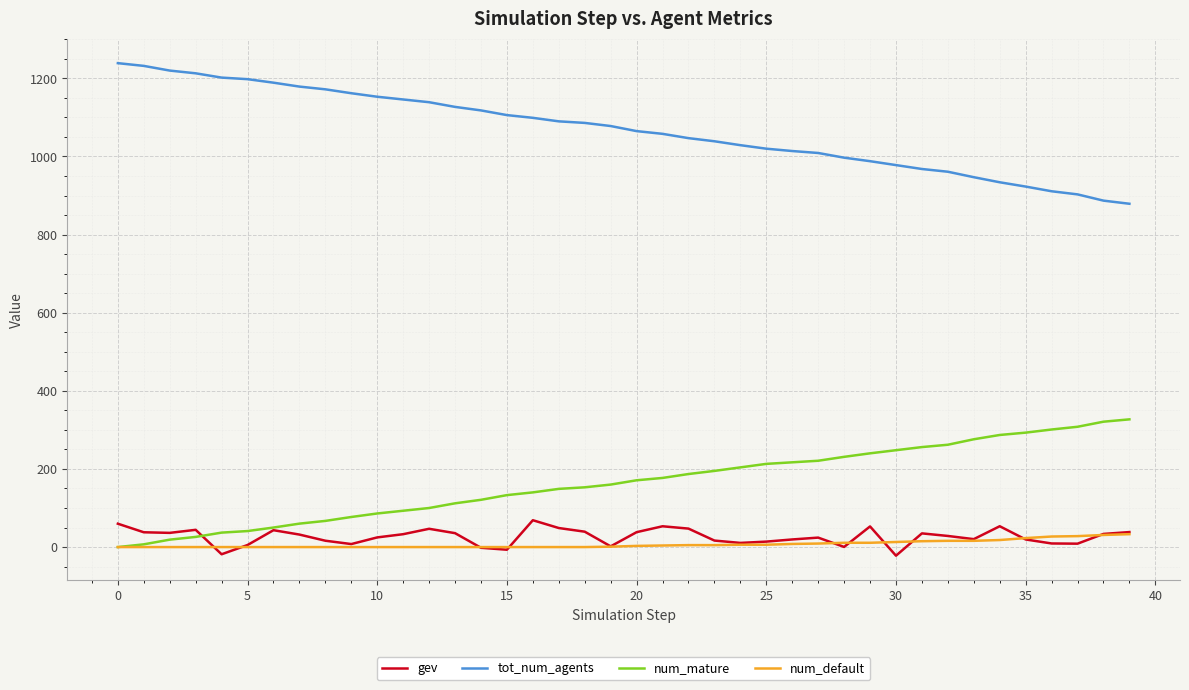

True or false: tot_num_agents and gev intersect in this chart.

False